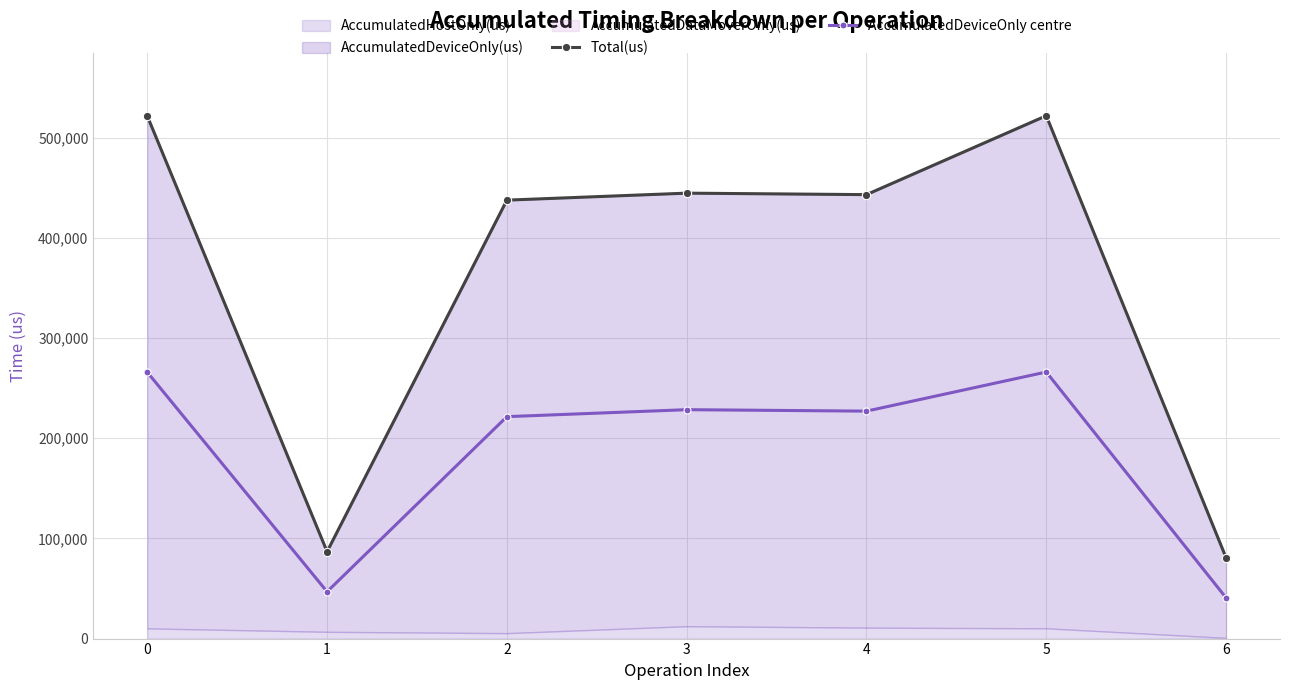

Is it true that AccumulatedDeviceOnly centre equals 15839.7 at 1?

False